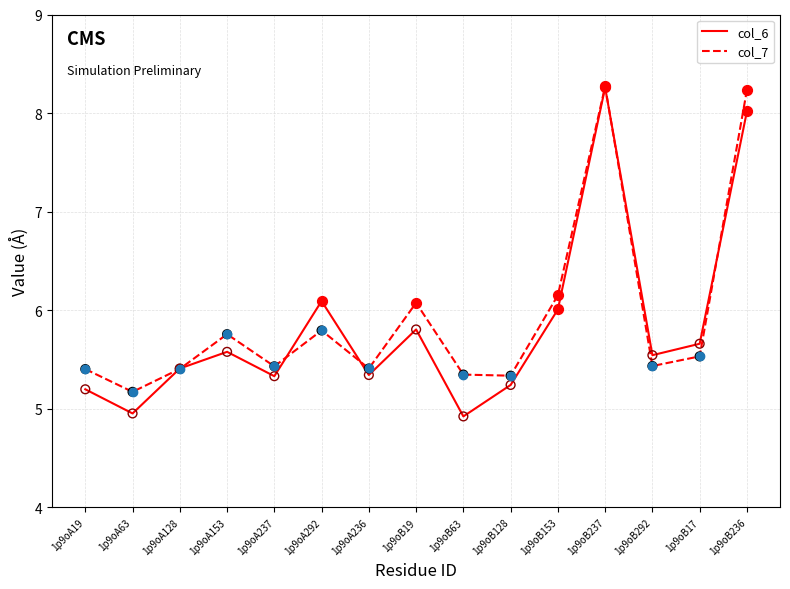

What is the total value across all series at 1p9oB236?

16.3